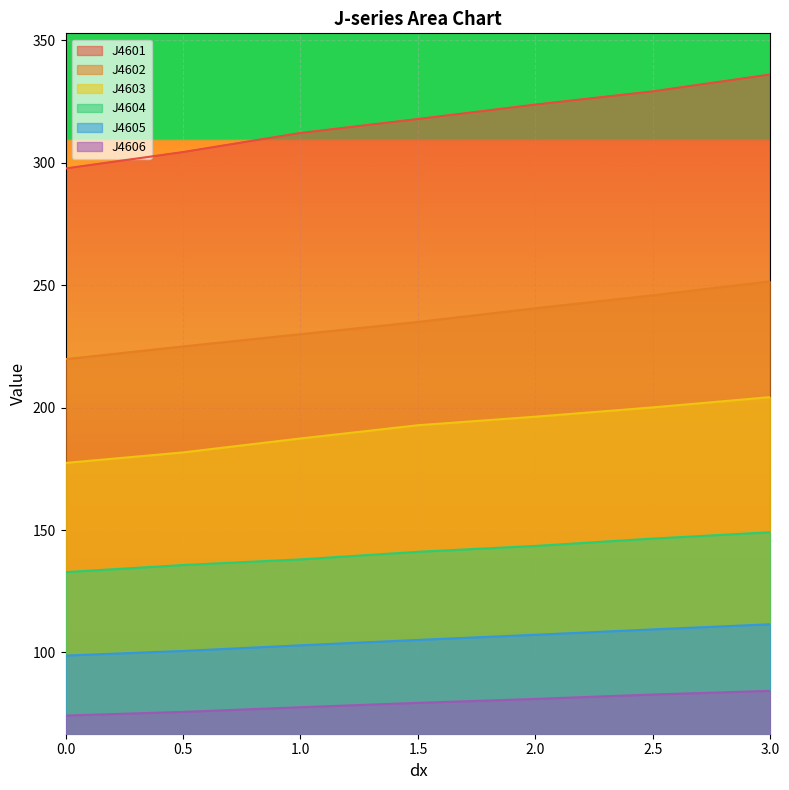

Rank the categories by J4602 value from lowest to highest.

0.0, 0.5, 1.0, 1.5, 2.0, 2.5, 3.0